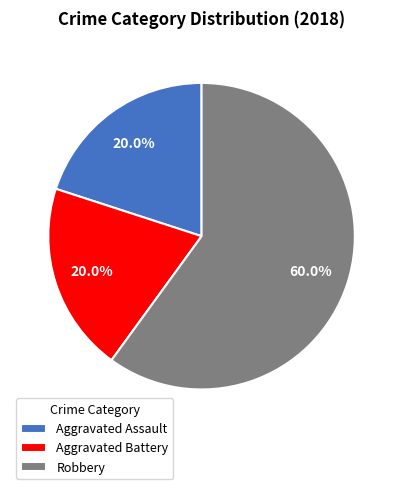

Between Robbery and Aggravated Assault, which is larger?

Robbery